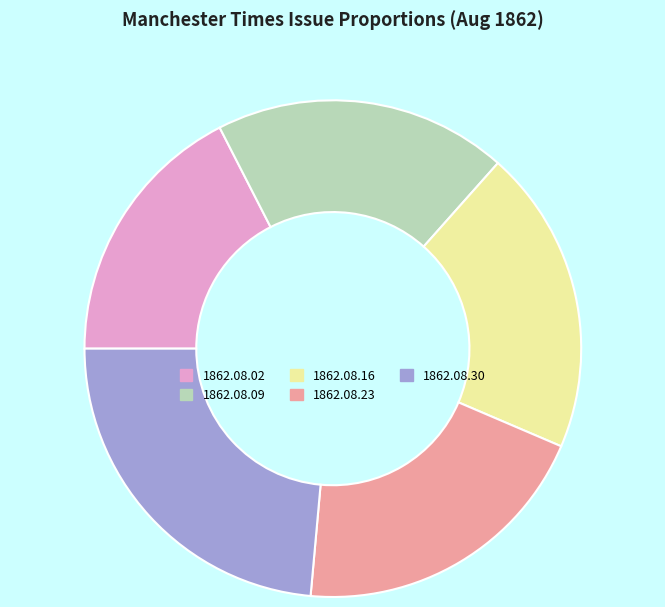

The 1862.08.30 slice represents 13% of the pie. True or false?

False